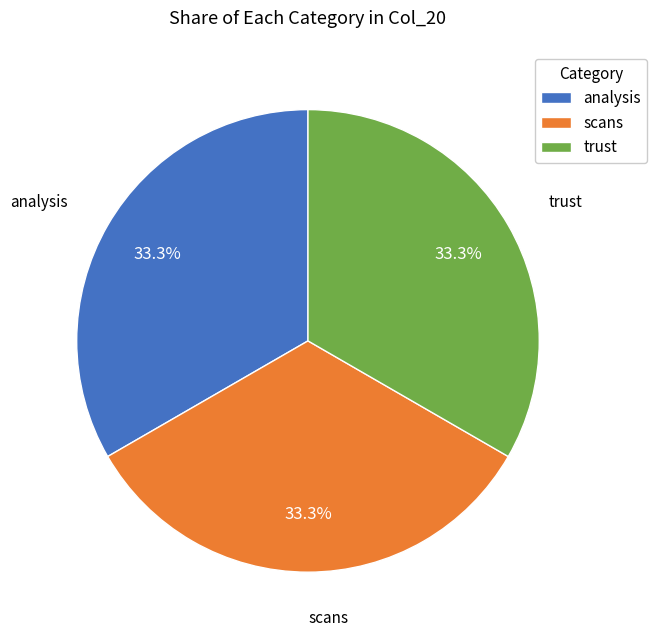

To the nearest percent, what is the average slice percentage?

33%